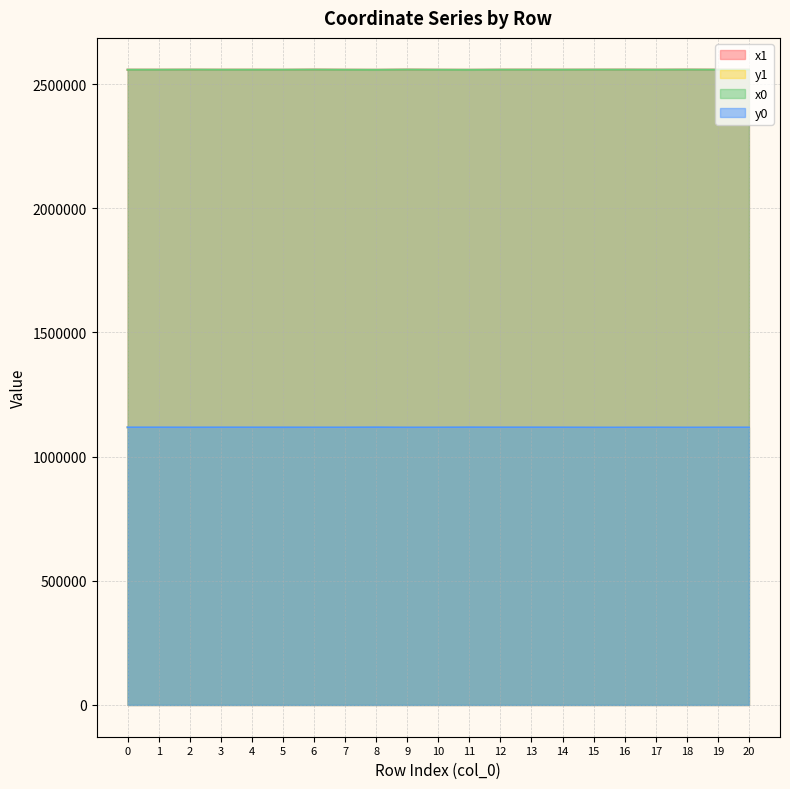

What is the average value of the x0 series?

2557678.3